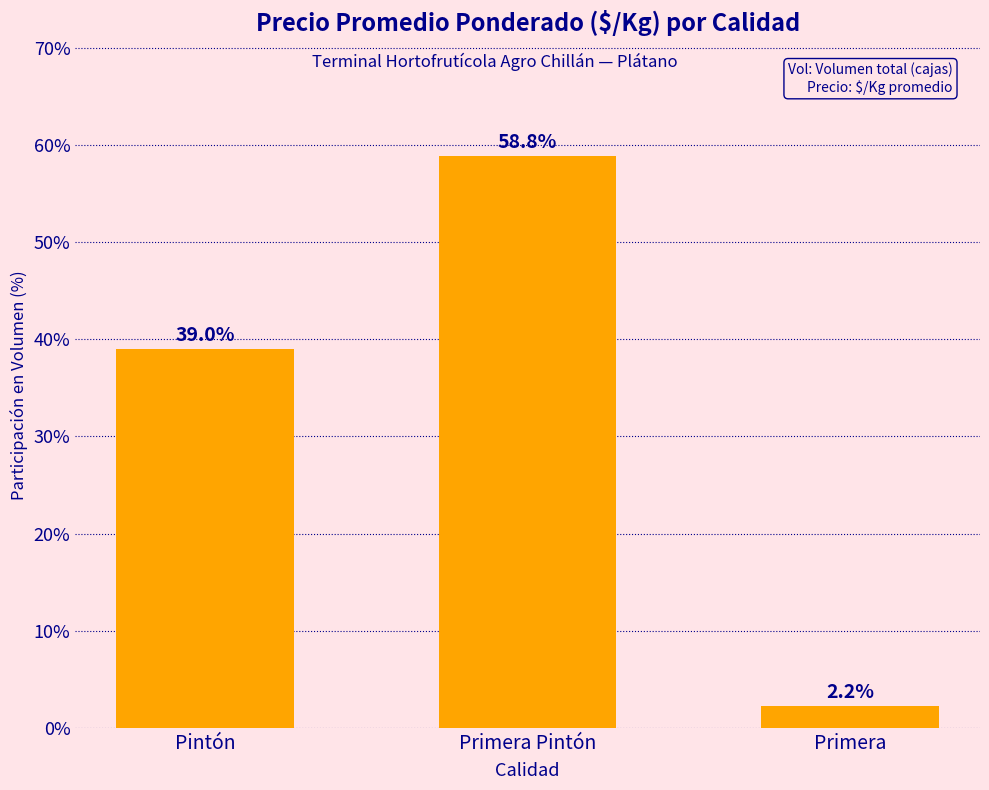

How many data points are above 38?

2